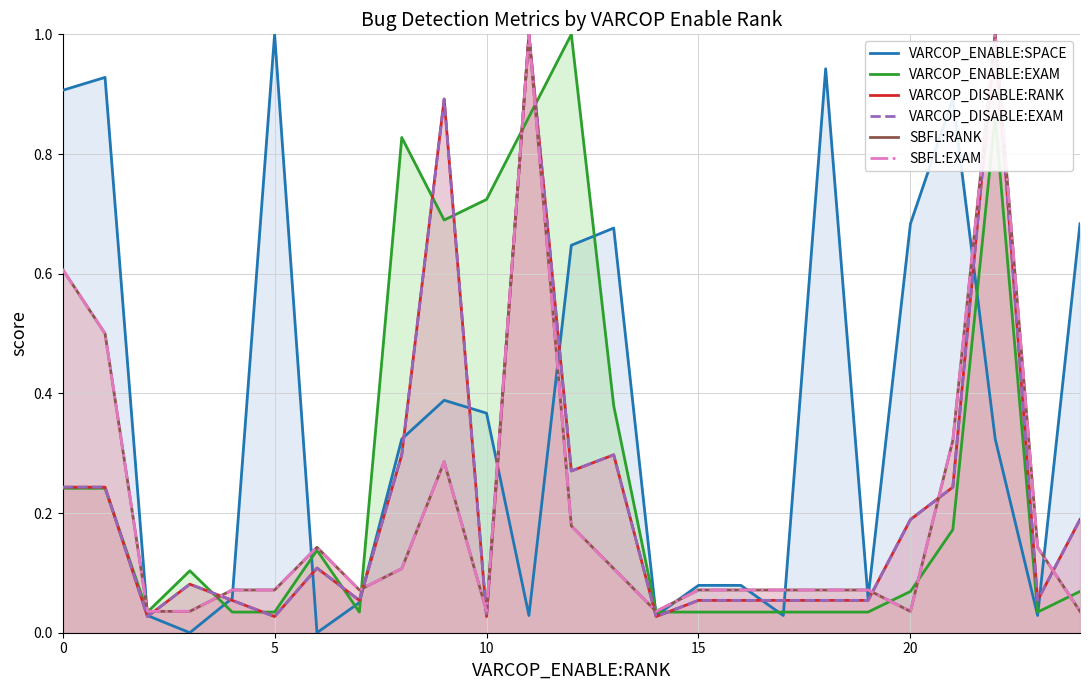

What is the difference between the VARCOP_DISABLE:EXAM values at 11 and 20?

0.8